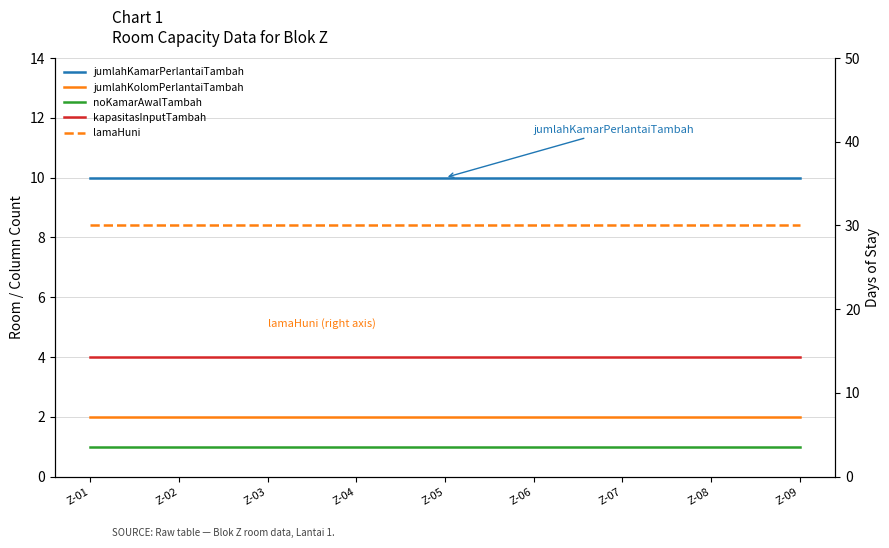

How many lines are shown in the chart?

5